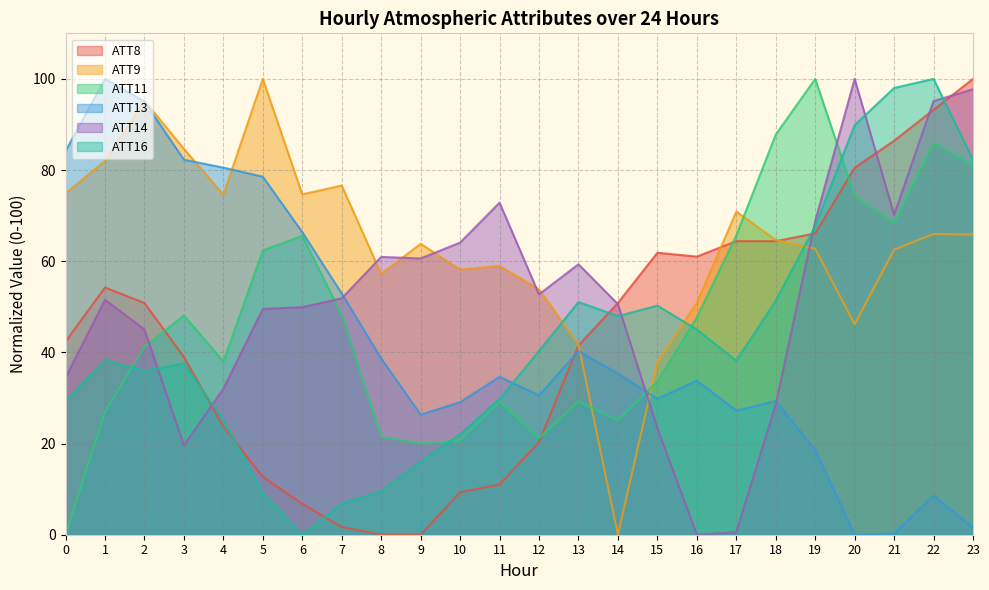

What is the value of the ATT13 point at the 22nd from the left?

0.2